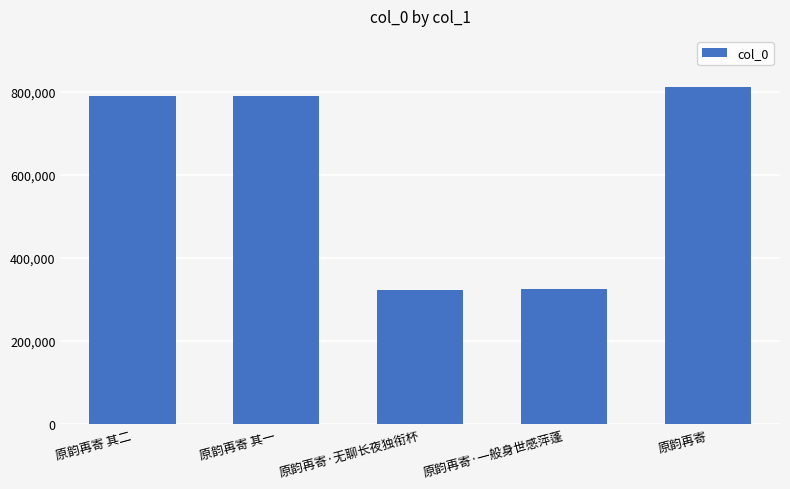

What is the difference between the maximum and minimum values?

490233